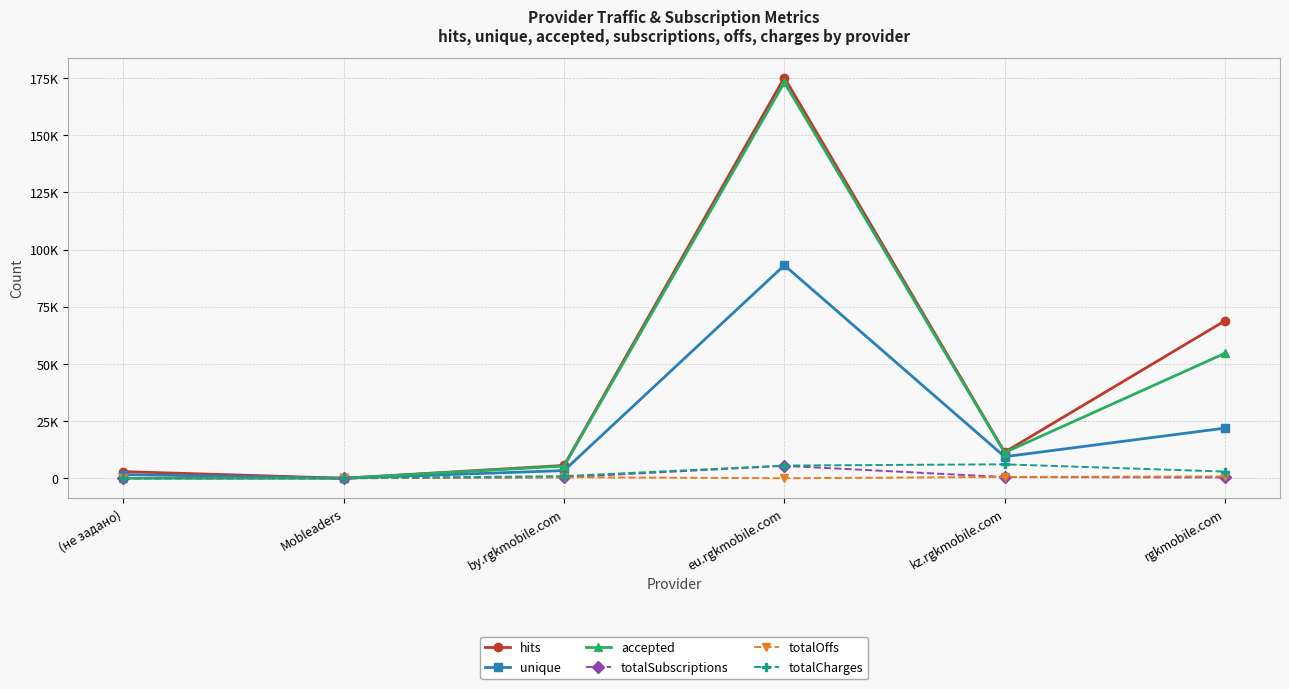

What is the sum of the totalSubscriptions values at kz.rgkmobile.com and eu.rgkmobile.com?

5943